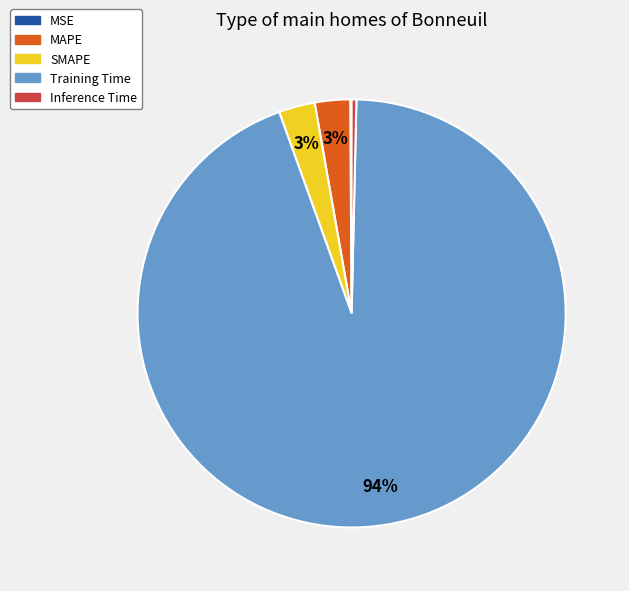

Which has a higher value, SMAPE or Training Time?

Training Time